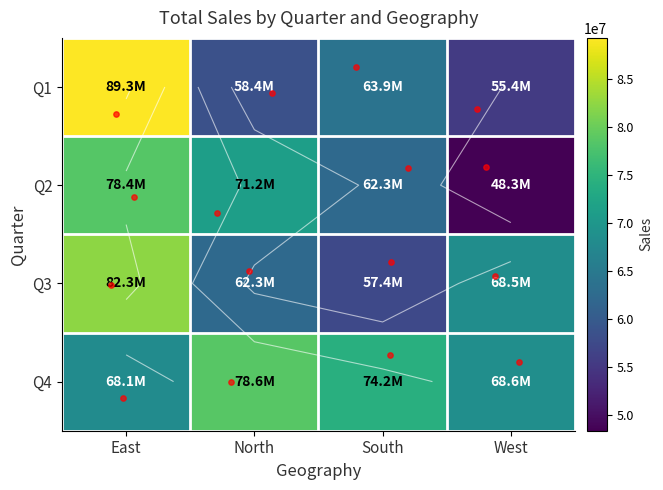

What is the total value across all series at West?

240848023